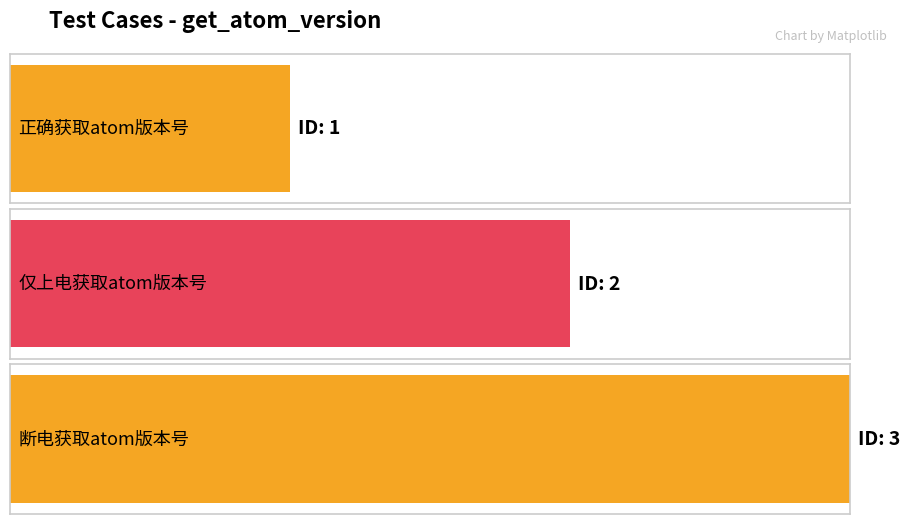

What is the minimum value shown in the chart?

1